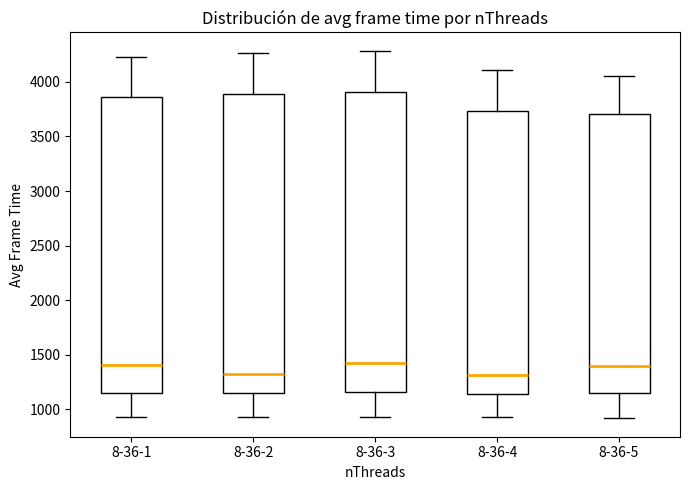

Reading left to right, transcribe this box plot: for each box, give where its median line is, the range the box spans, and where its two whiskers end, as read against the y-axis. The values are not printed on the chart, so give them approximately, as read against the axis.

8-36-1: median 1400, box 1150 to 3850, whiskers 950 to 4250
8-36-2: median 1300, box 1150 to 3900, whiskers 950 to 4250
8-36-3: median 1450, box 1150 to 3900, whiskers 950 to 4300
8-36-4: median 1300, box 1150 to 3750, whiskers 950 to 4100
8-36-5: median 1400, box 1150 to 3700, whiskers 900 to 4050